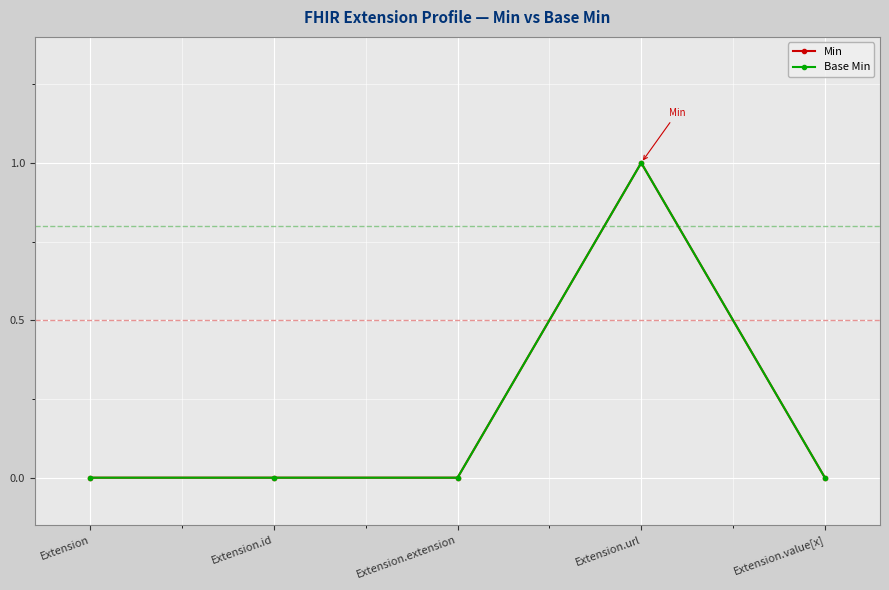

What position from the left is Extension.url?

4